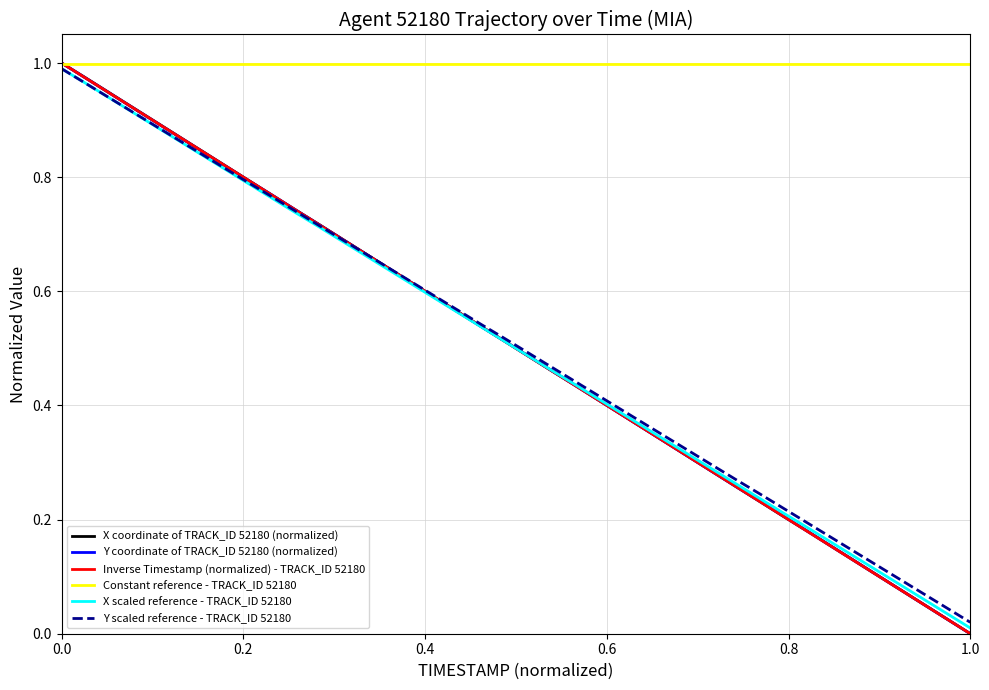

Which series has the largest total across all categories?

Constant reference - TRACK_ID 52180